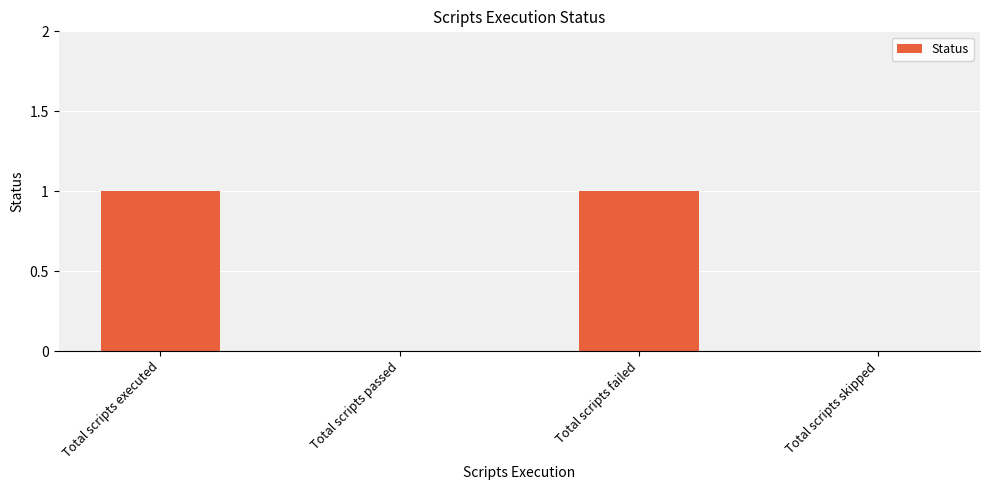

Are the bars grouped side by side (vs. stacked)?

No